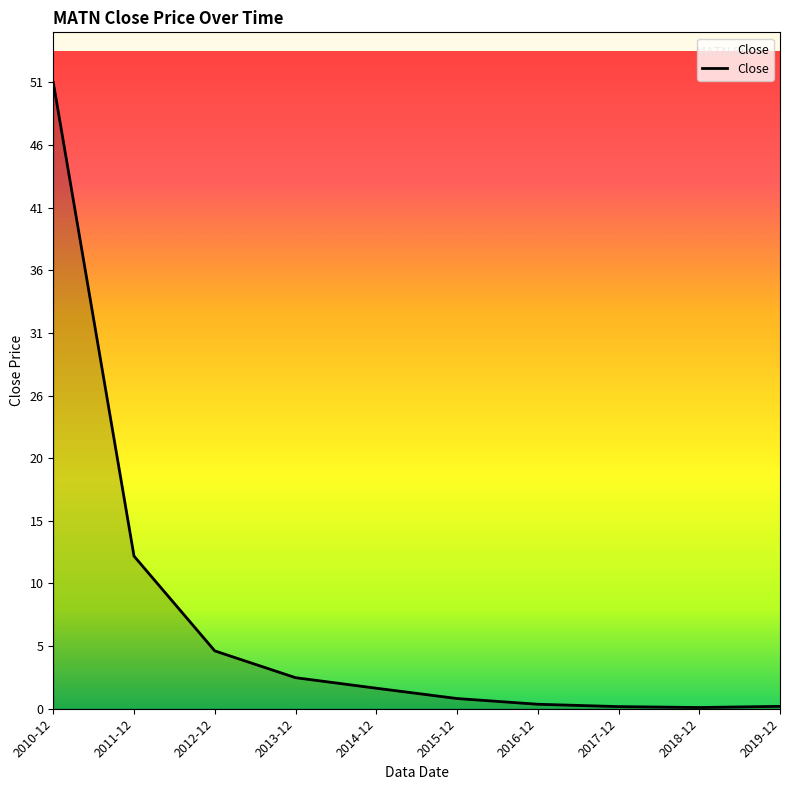

Which label corresponds to the largest value in the chart?

2010-12